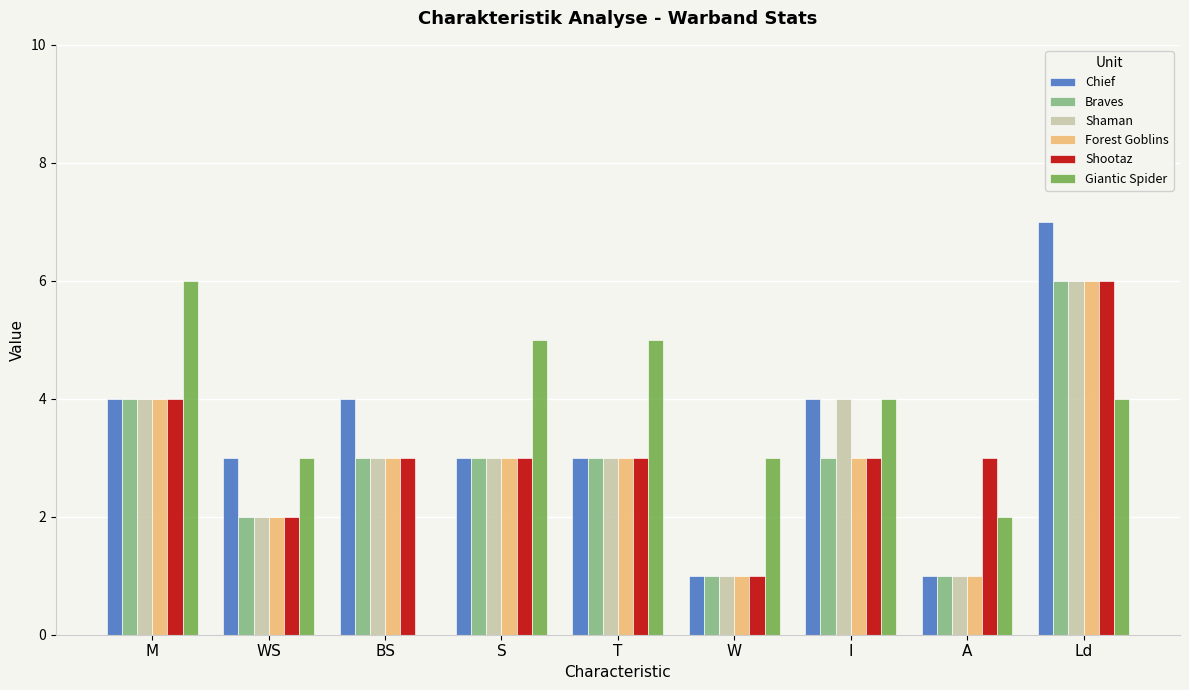

Which series changed the most between BS and S?

Giantic Spider